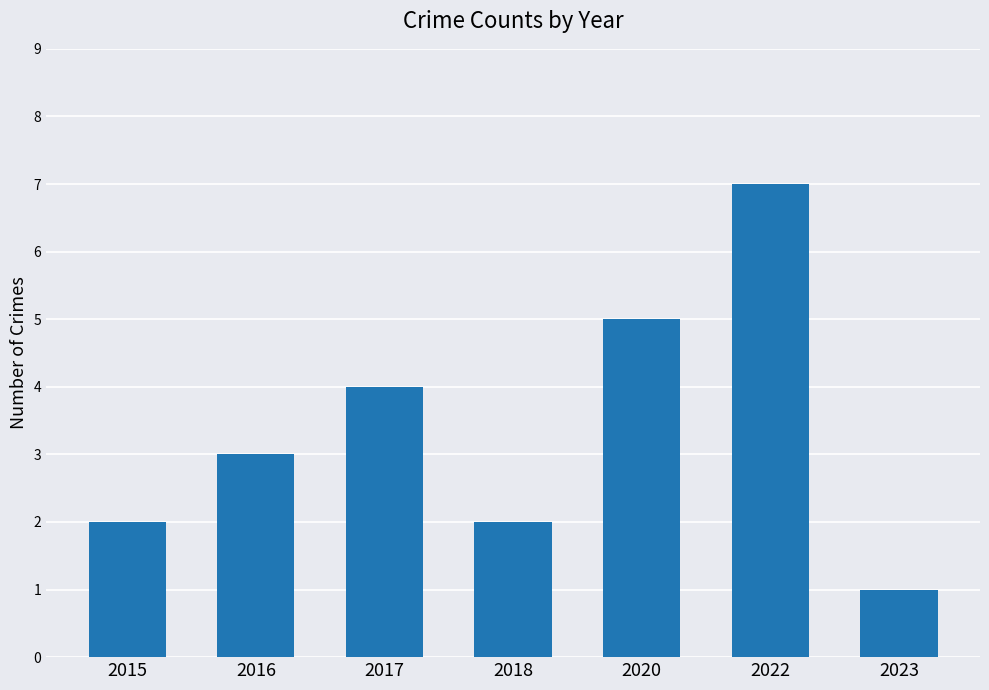

At which category does the chart reach its minimum across all series?

2023